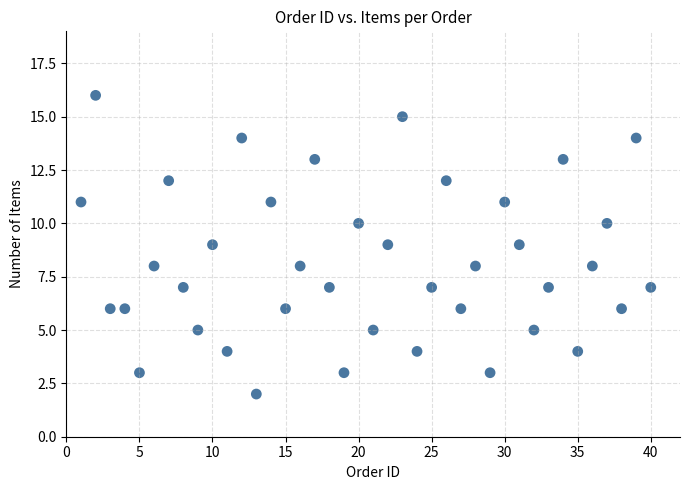

What is the range of X values (max minus min)?

39